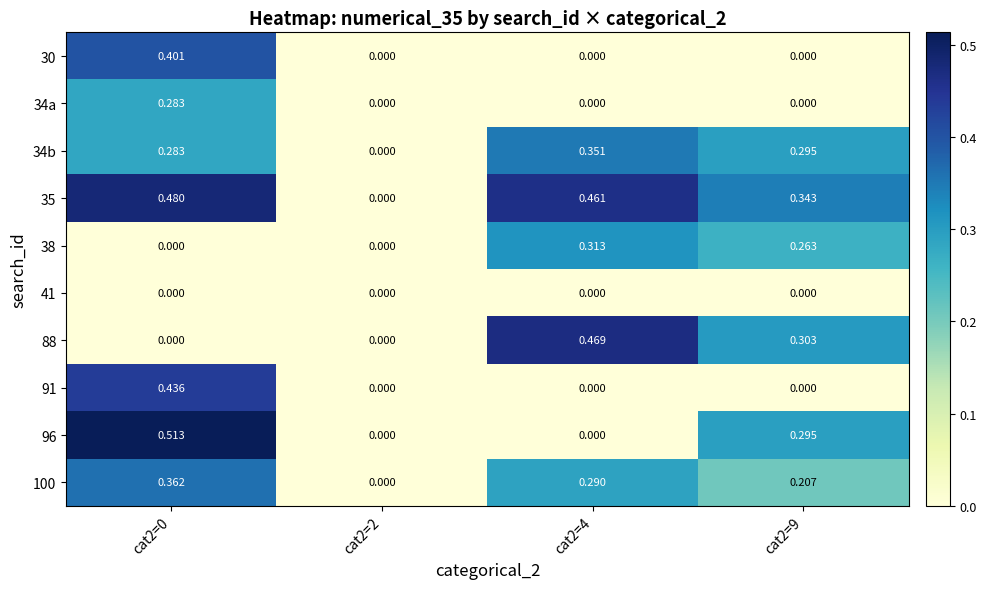

Count the number of categories in the chart.

4